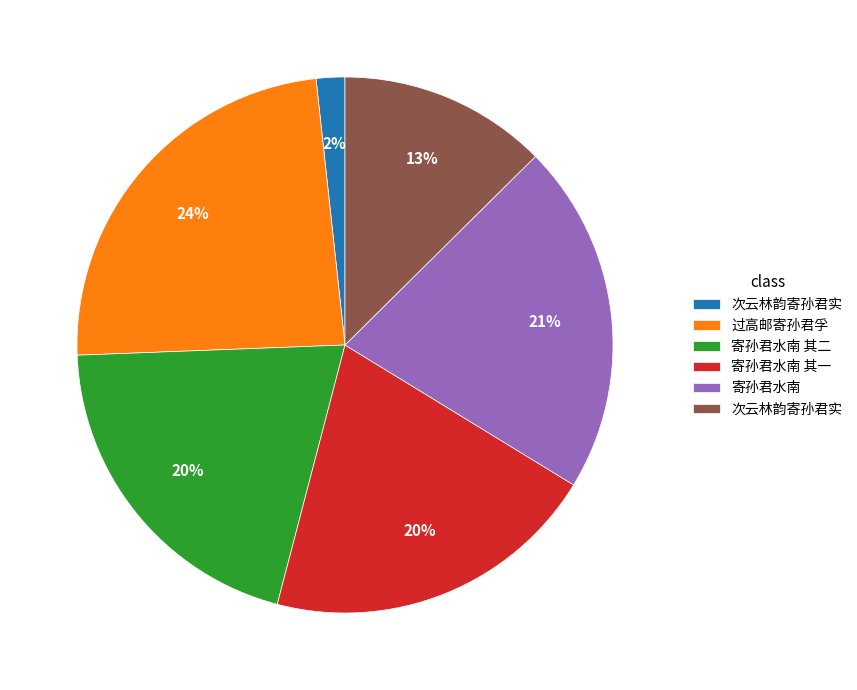

To the nearest percent, what is the average slice percentage?

17%